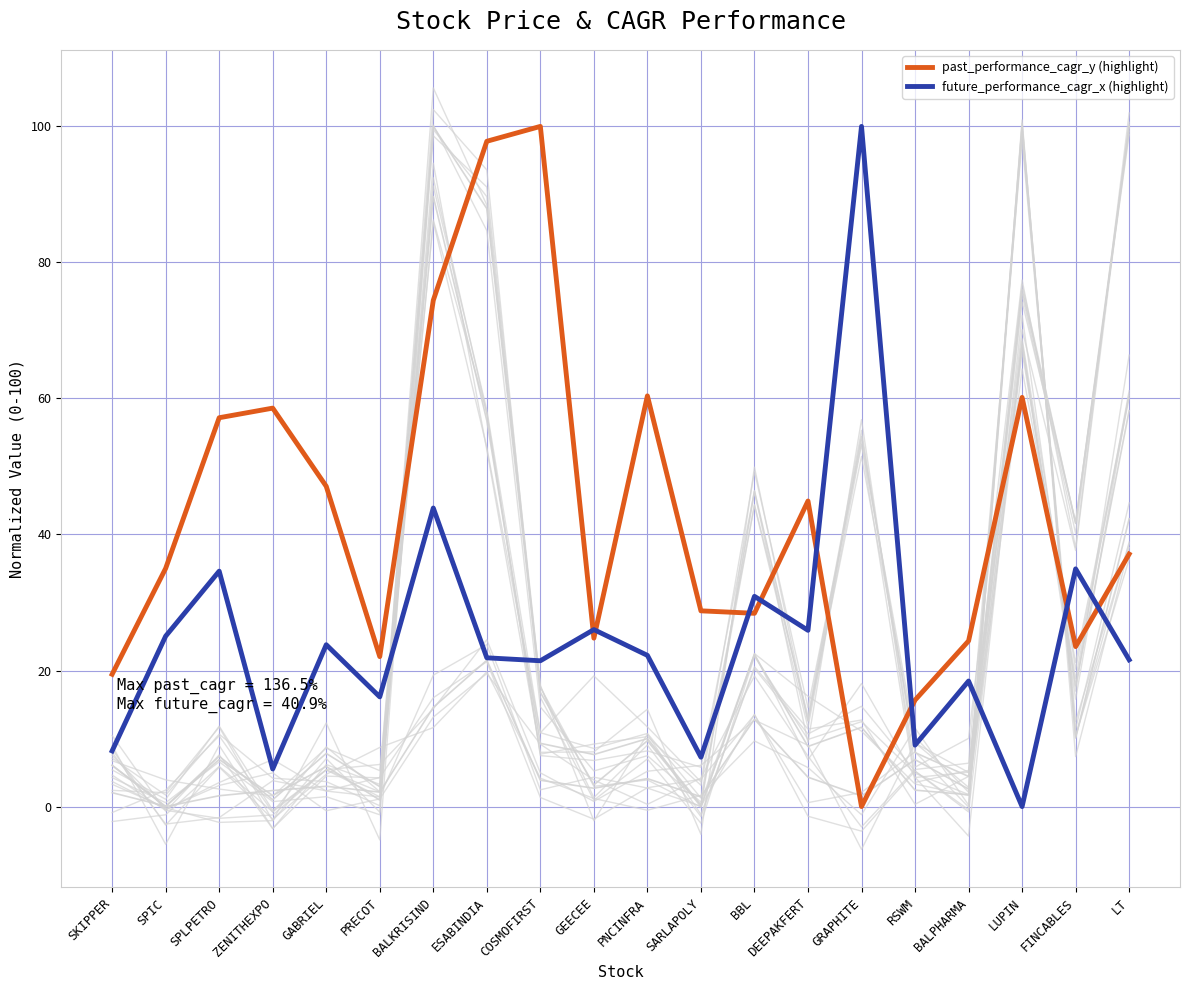

How many intersections are there between future_performance_cagr_x (highlight) and past_performance_cagr_y (highlight)?

8